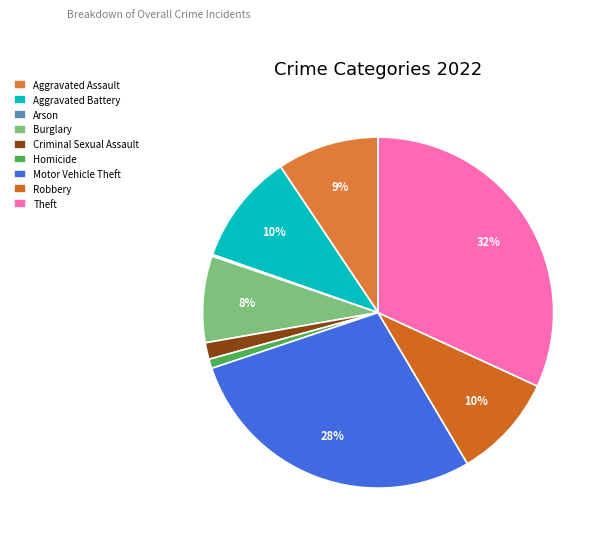

What is the total percentage of Aggravated Battery and Arson?

10.4%